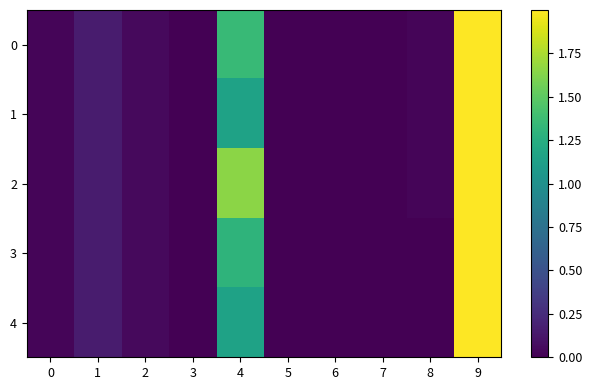

Which series has the largest total across all categories?

2